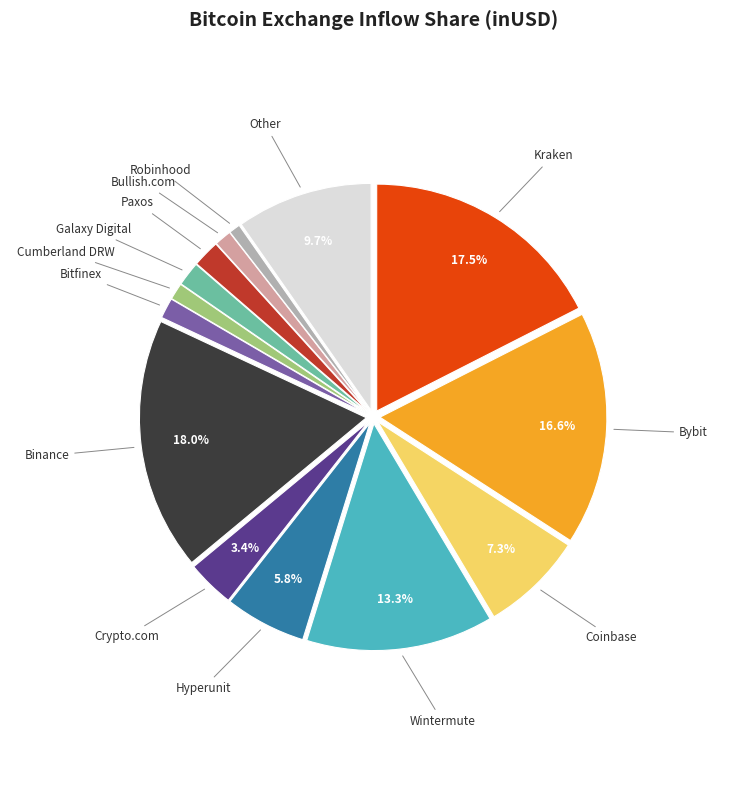

Is there a majority slice in this chart?

No